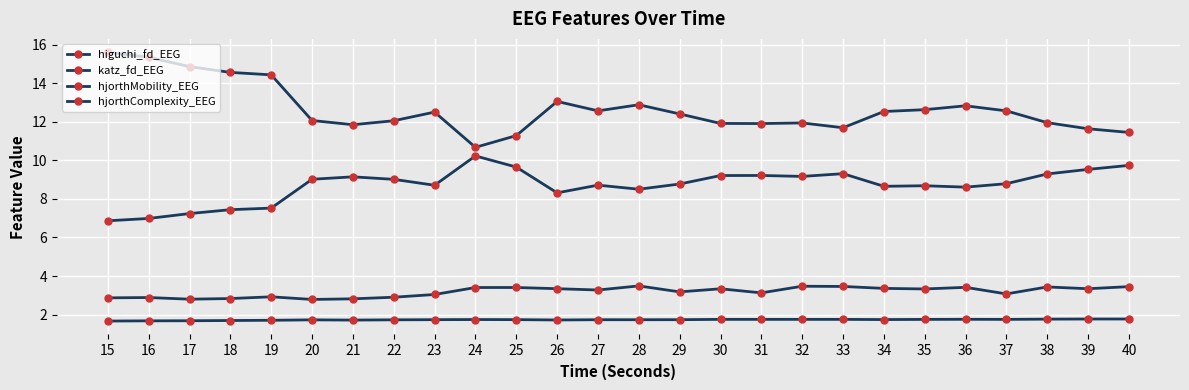

Is this an area chart (filled region under the line)?

No